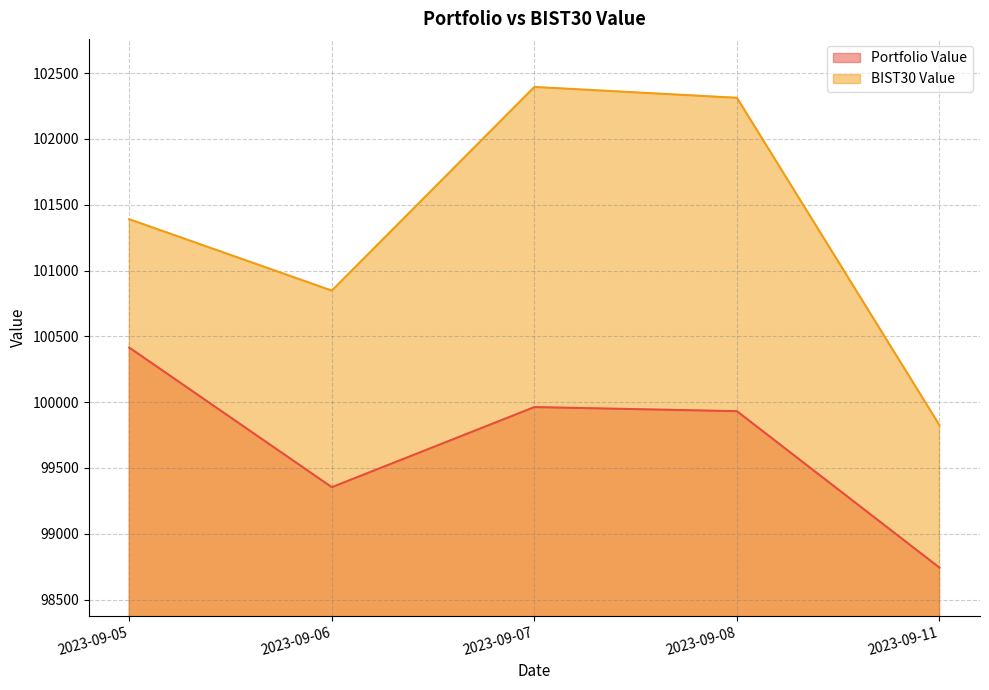

How many series are shown in this chart?

2